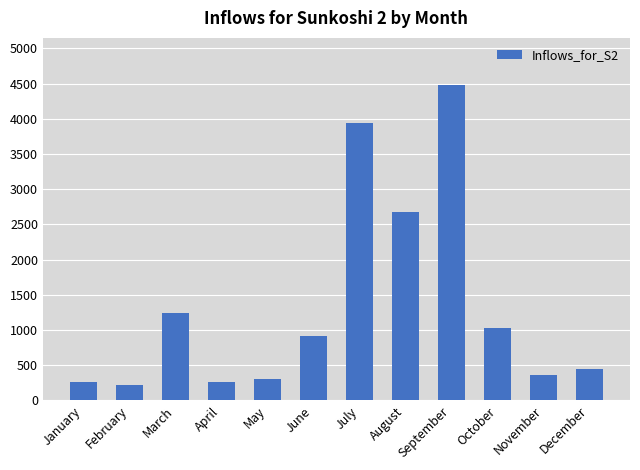

How many bars are there in total?

12